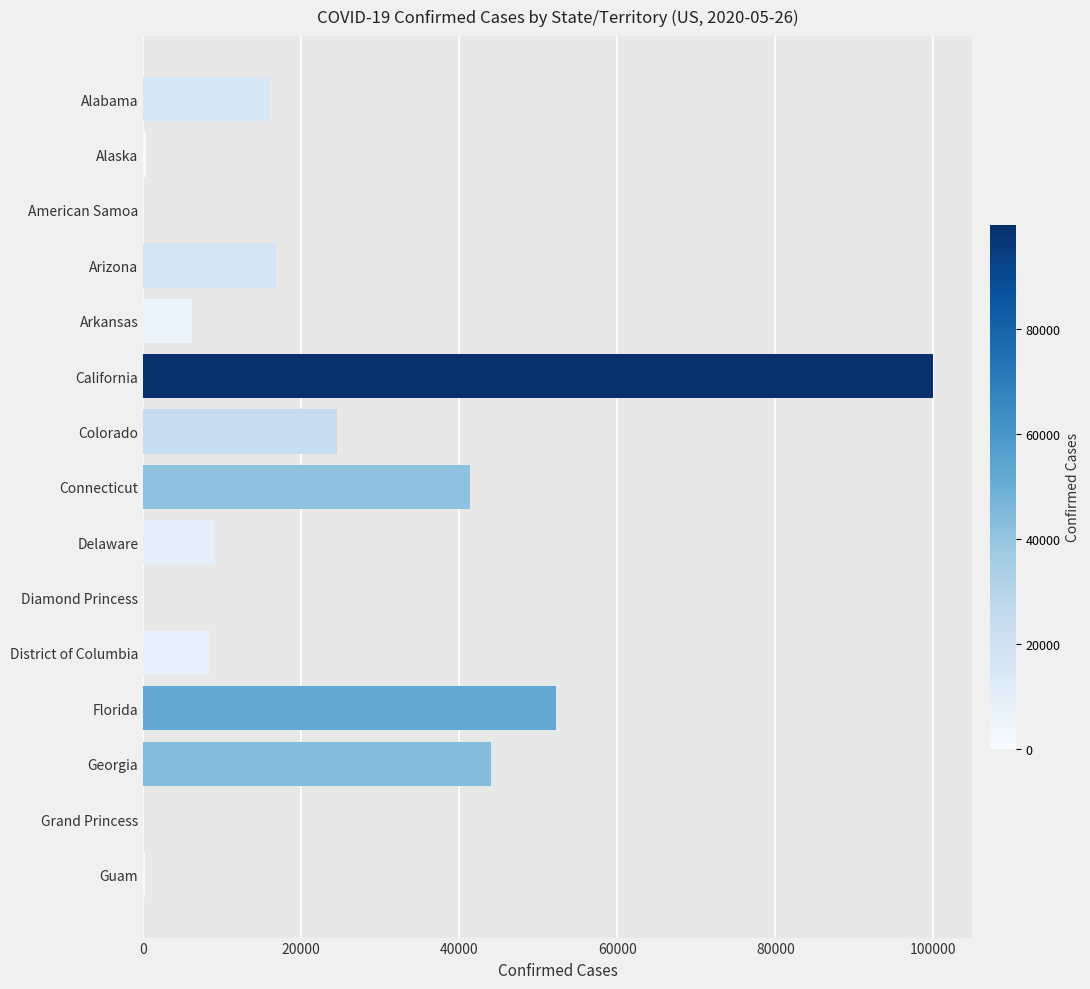

What is the sum of all values?

319092